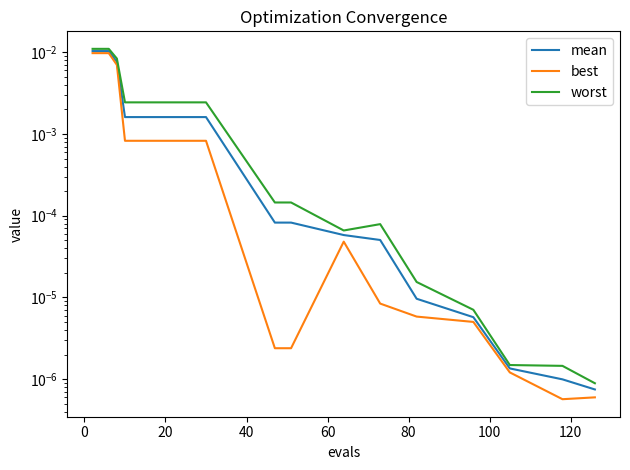

Count the number of data series in this chart.

3